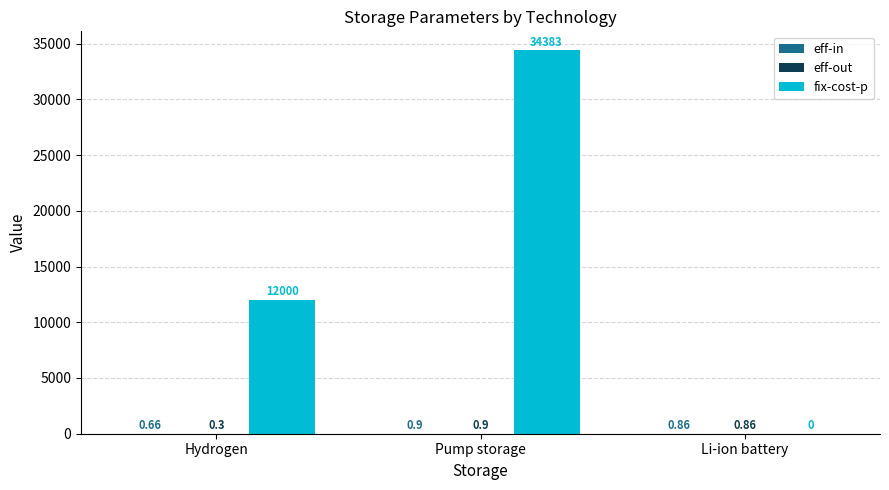

Between Hydrogen and Pump storage, which series saw the biggest shift?

fix-cost-p